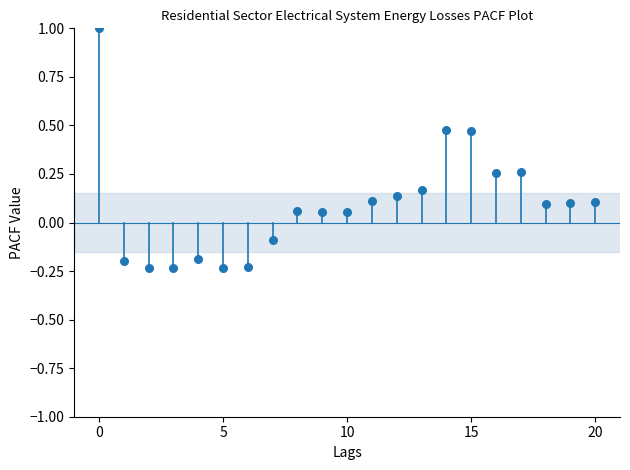

What is the range of Y values (max minus min)?

1.2